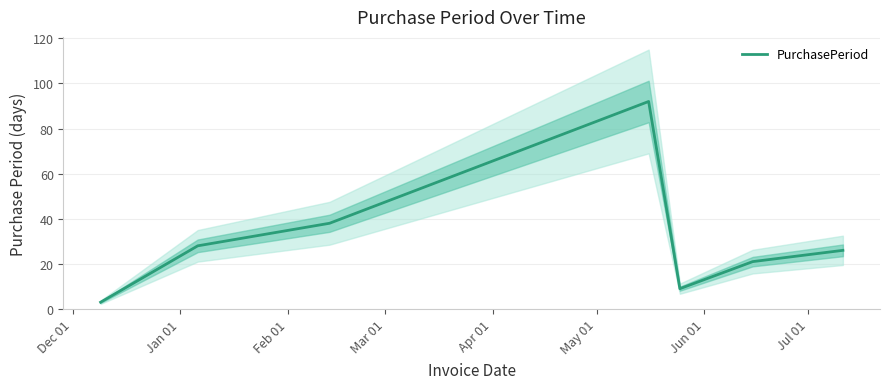

The chart shows a value of 22 at Feb 01. True or false?

False